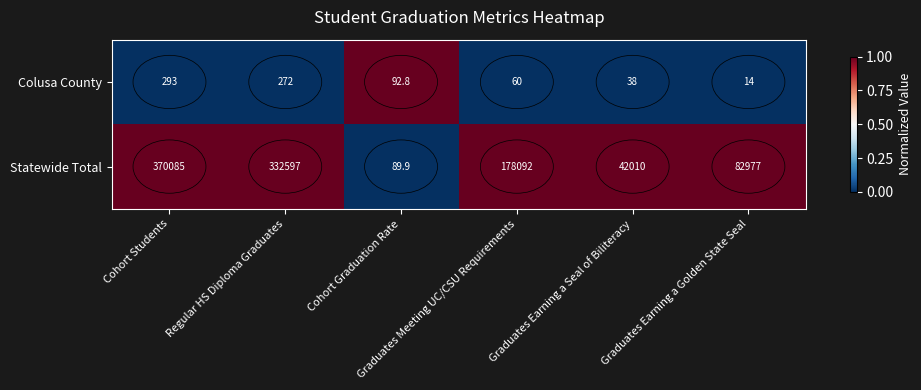

What is the difference between the highest and lowest values at Regular HS Diploma Graduates?

332325.0